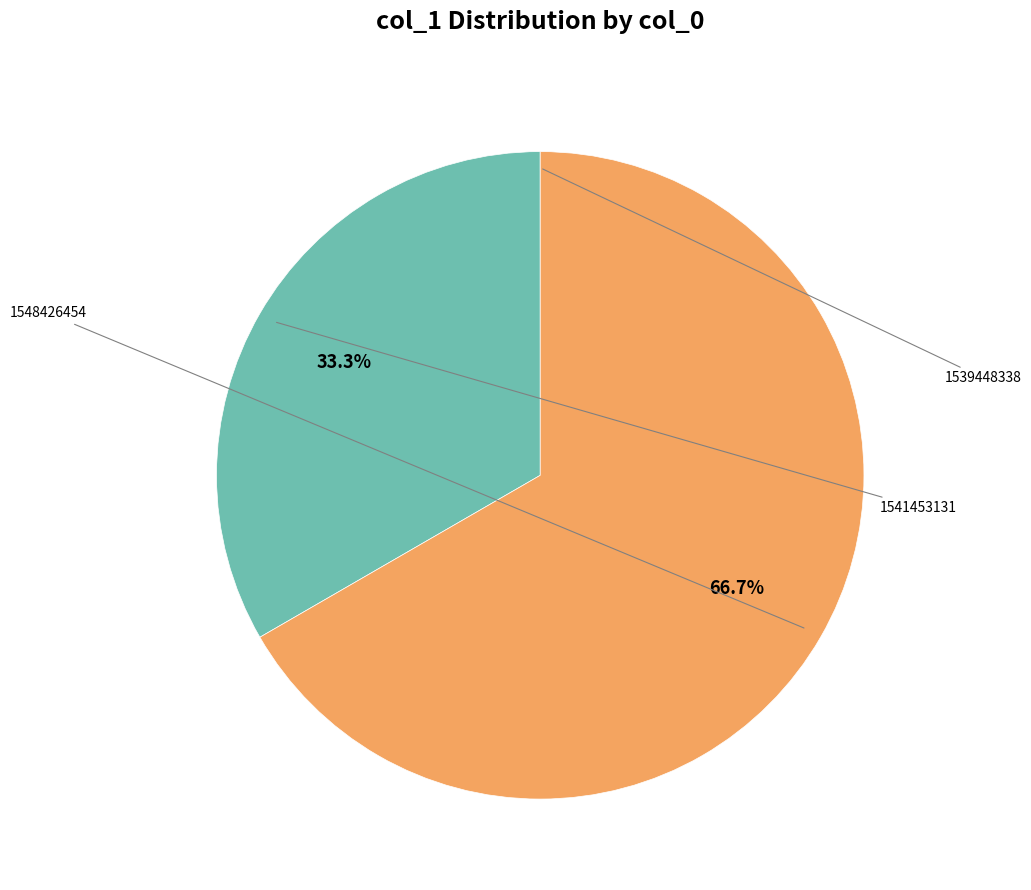

Is there a majority slice in this chart?

Yes